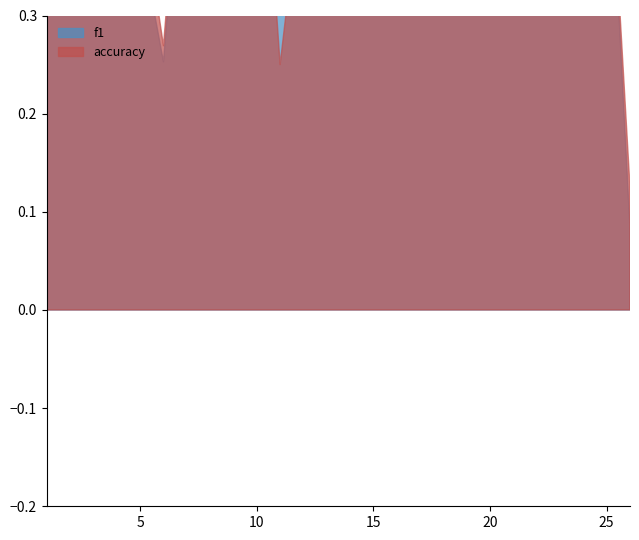

Rank the categories by f1 value from lowest to highest.

26, 6, 24, 21, 12, 14, 13, 1, 5, 23, 18, 11, 4, 8, 10, 19, 22, 2, 25, 7, 17, 9, 16, 15, 3